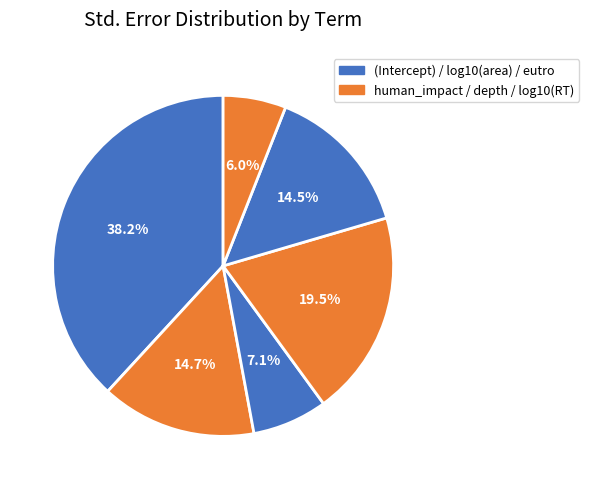

How many slices are in this pie chart?

6